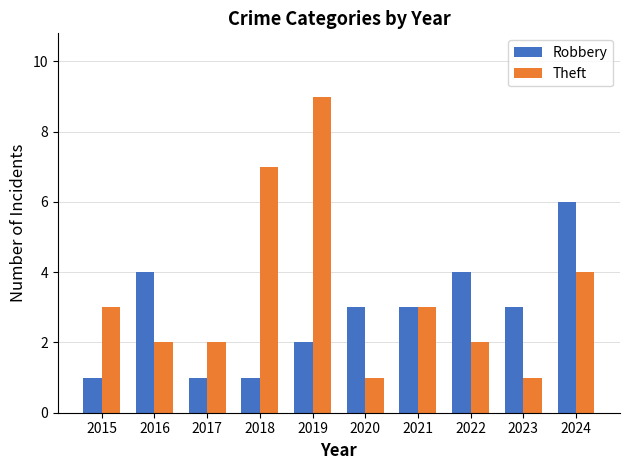

True or false: Theft has a value of 3 at 2021.

True